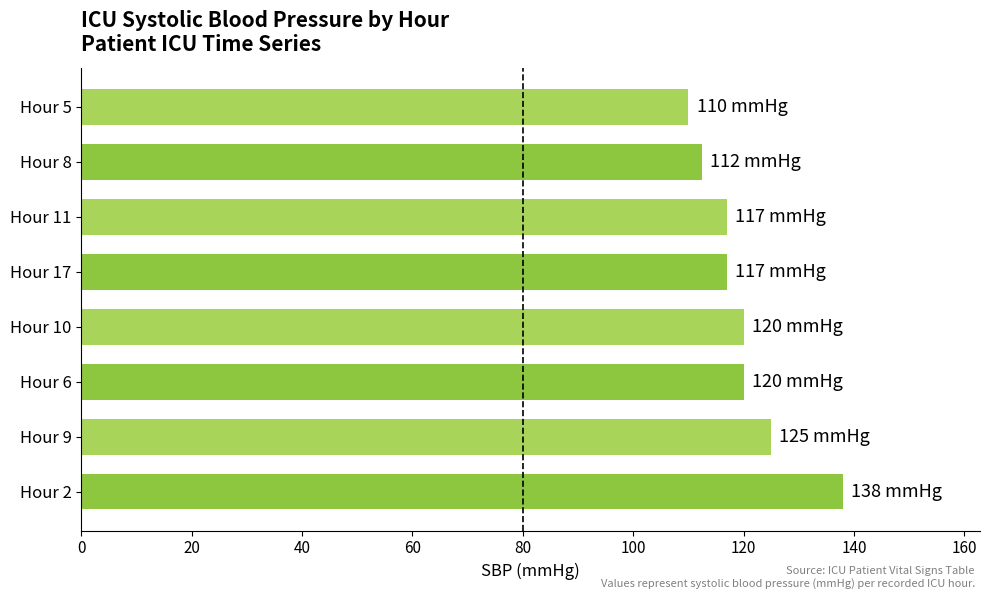

What is the sum of all values?

959.5